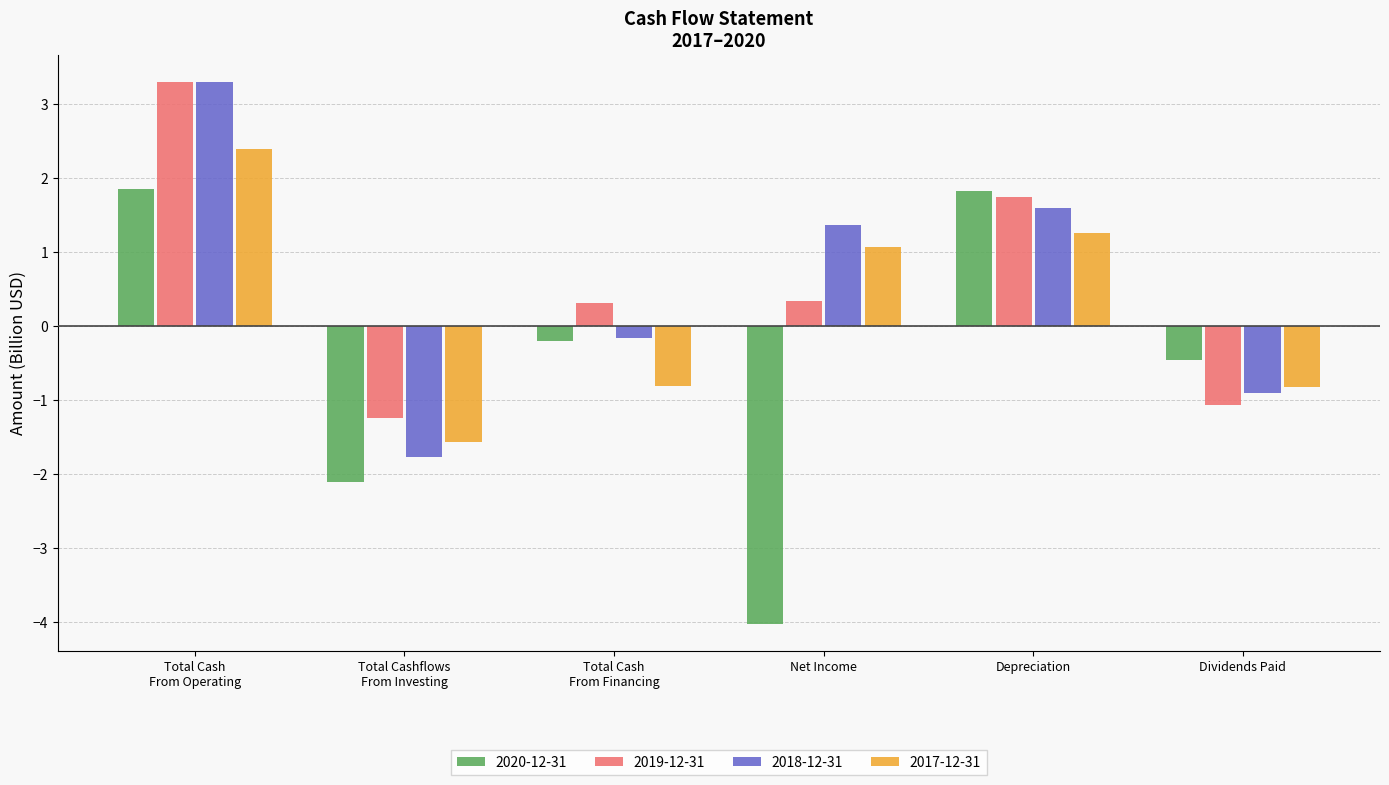

At which label does 2017-12-31 reach its minimum?

Total Cashflows
From Investing